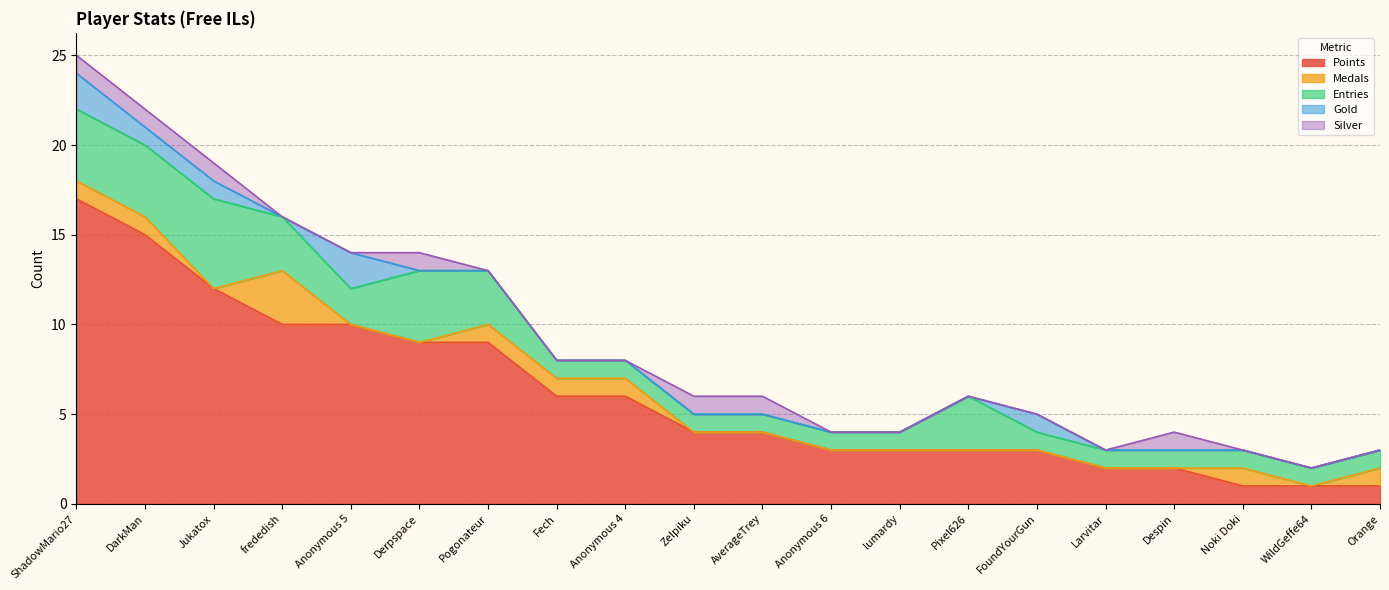

Reading left to right, list all the values displayed in this chart.

Points: 17	15	12	10	10	9	9	6	6	4	4	3	3	3	3	2	2	1	1	1
Medals: 1	1	0	3	0	0	1	1	1	0	0	0	0	0	0	0	0	1	0	1
Entries: 4	4	5	3	2	4	3	1	1	1	1	1	1	3	1	1	1	1	1	1
Gold: 2	1	1	0	2	0	0	0	0	0	0	0	0	0	1	0	0	0	0	0
Silver: 1	1	1	0	0	1	0	0	0	1	1	0	0	0	0	0	1	0	0	0